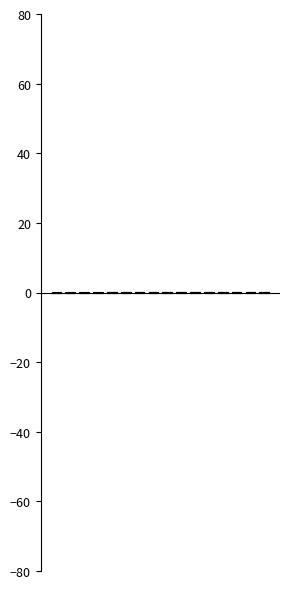

The value of col_12 at 13 is 0.0. True or false?

False